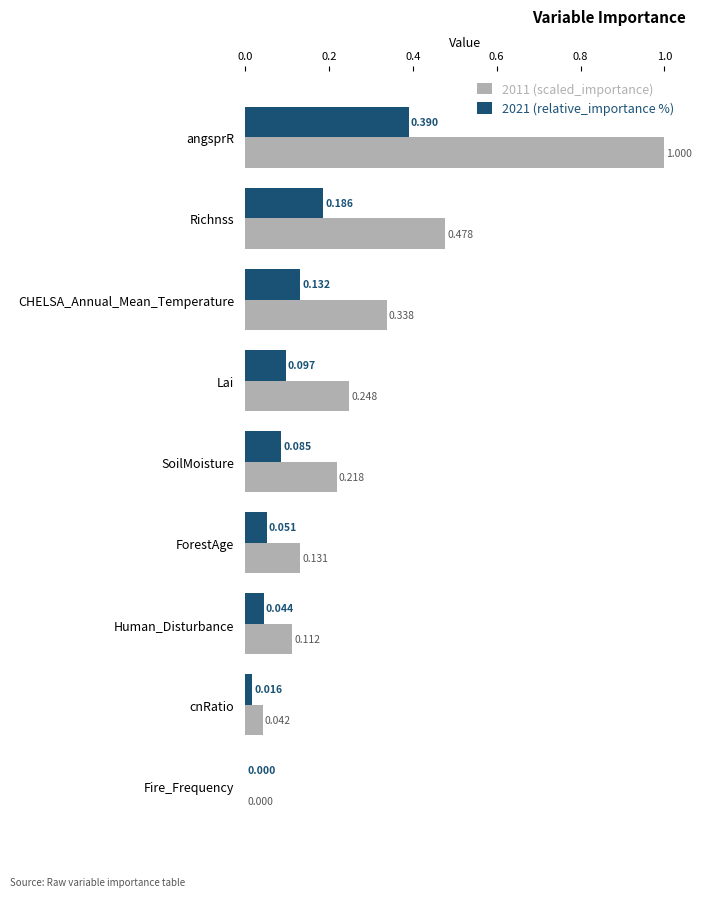

At which category is the sum across all series the highest?

angsprR